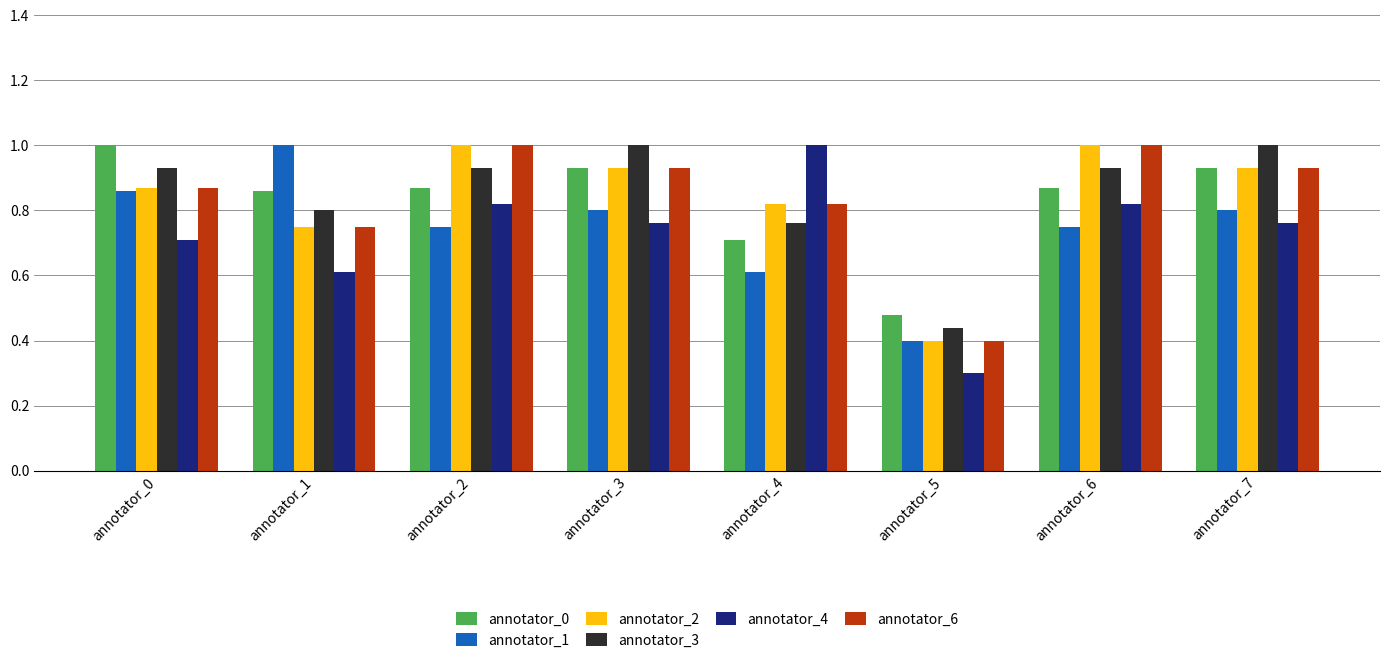

The annotator_0 series shows 1.3 at annotator_1. True or false?

False